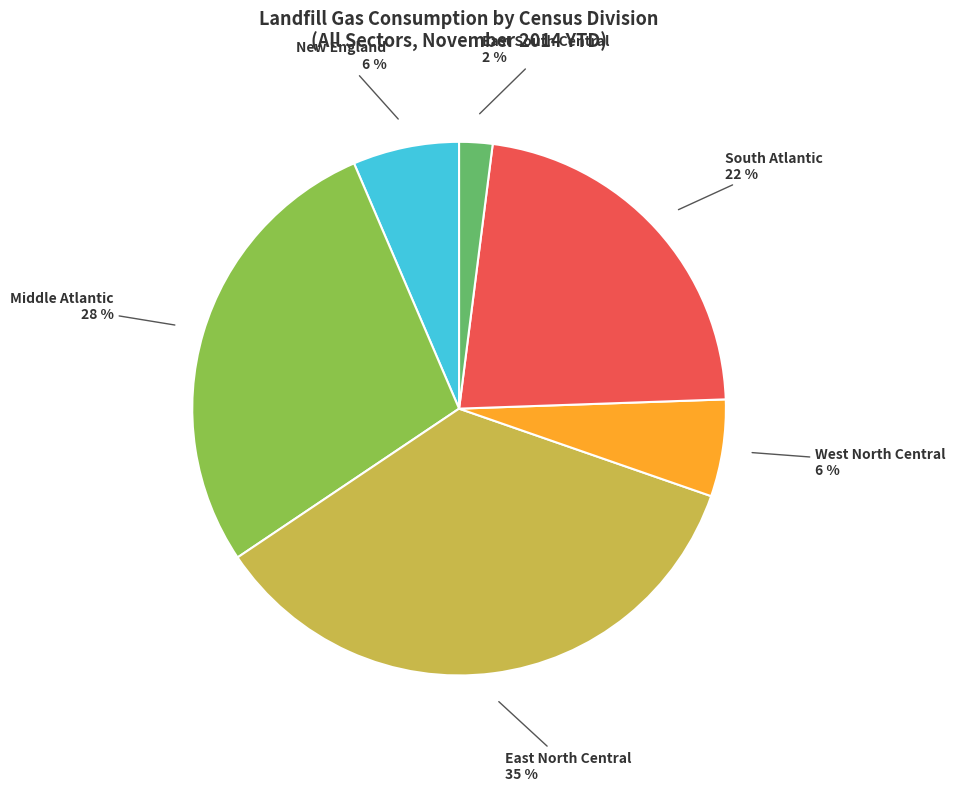

What percentage is the South Atlantic slice, to the nearest percent?

22%